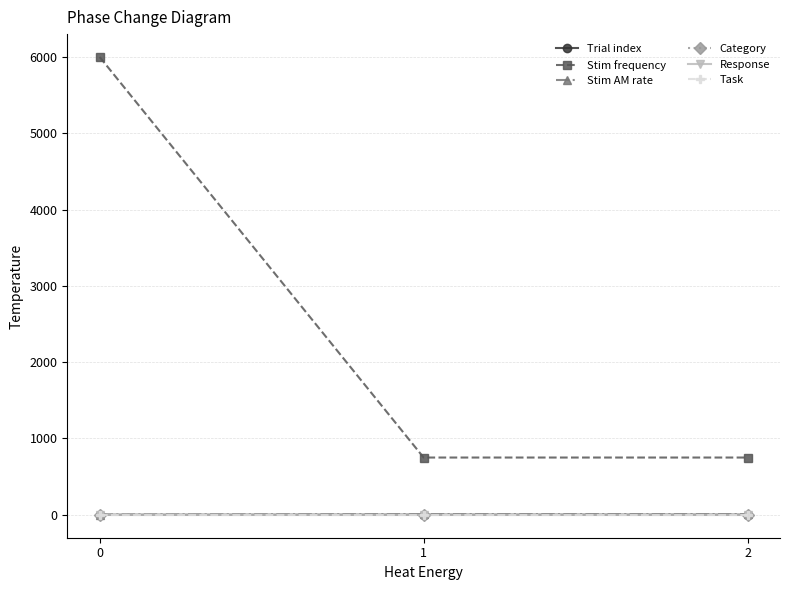

What is the sum of the Stim AM rate values at 2 and 0?

8.8